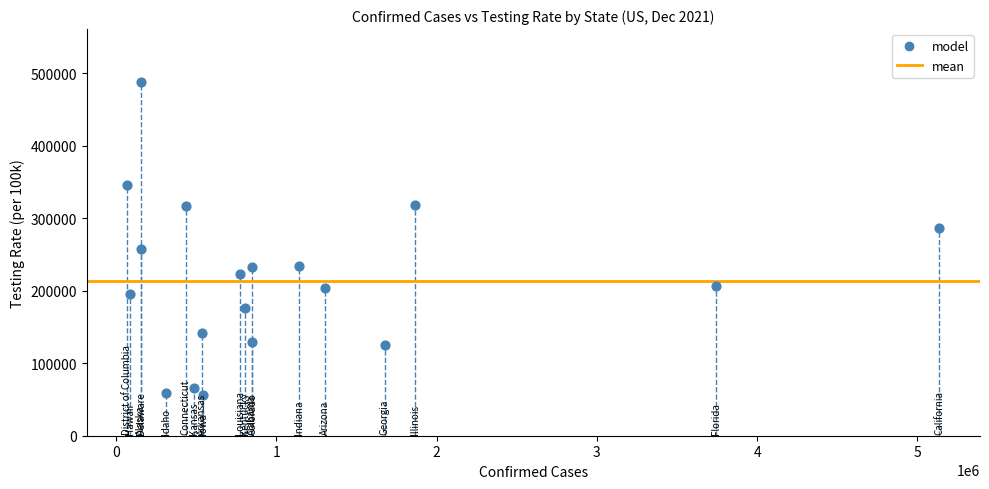

What is the range of Y values (max minus min)?

430841.6